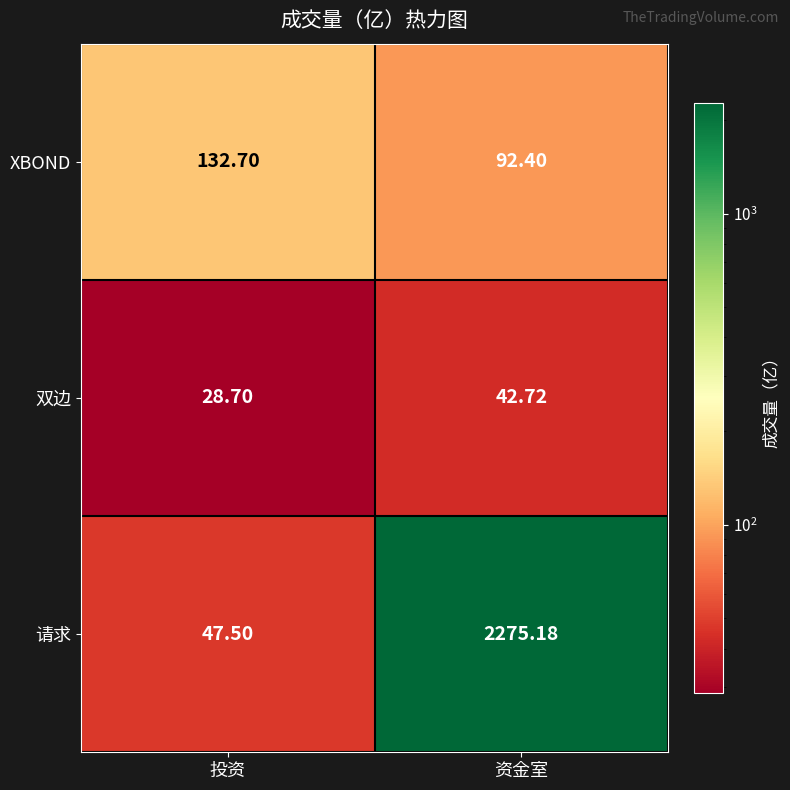

Rank the series at 投资 from highest to lowest value.

XBOND, 请求, 双边